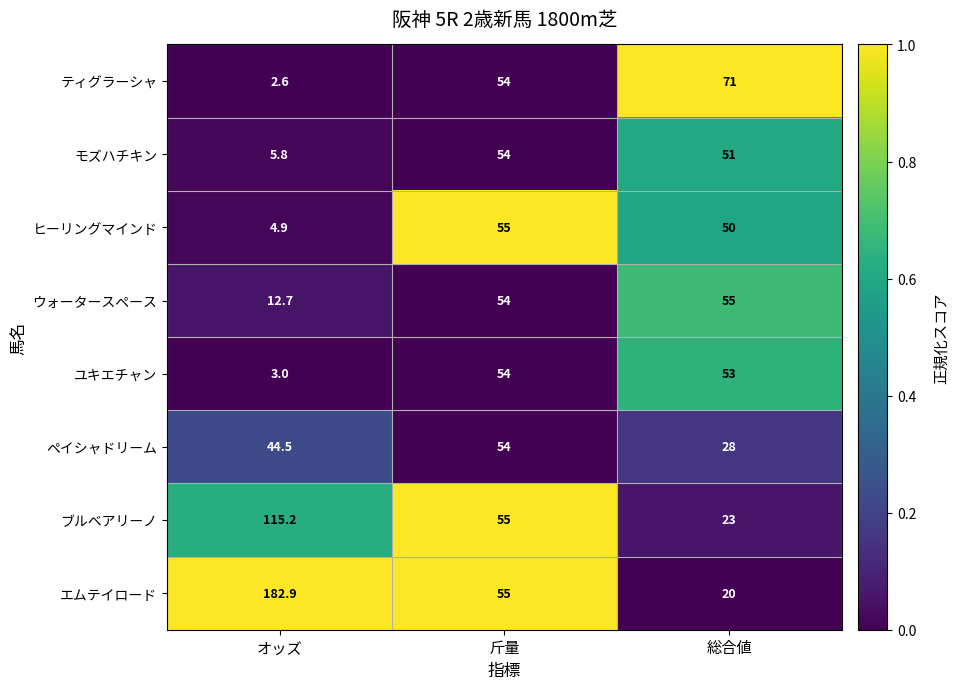

Reading left to right, extract all data points from this chart.

ティグラーシャ: オッズ=2.6	斤量=54.0	総合値=71.0
モズハチキン: オッズ=5.8	斤量=54.0	総合値=51.0
ヒーリングマインド: オッズ=4.9	斤量=55.0	総合値=50.0
ウォータースペース: オッズ=12.7	斤量=54.0	総合値=55.0
ユキエチャン: オッズ=3.0	斤量=54.0	総合値=53.0
ペイシャドリーム: オッズ=44.5	斤量=54.0	総合値=28.0
ブルベアリーノ: オッズ=115.2	斤量=55.0	総合値=23.0
エムテイロード: オッズ=182.9	斤量=55.0	総合値=20.0